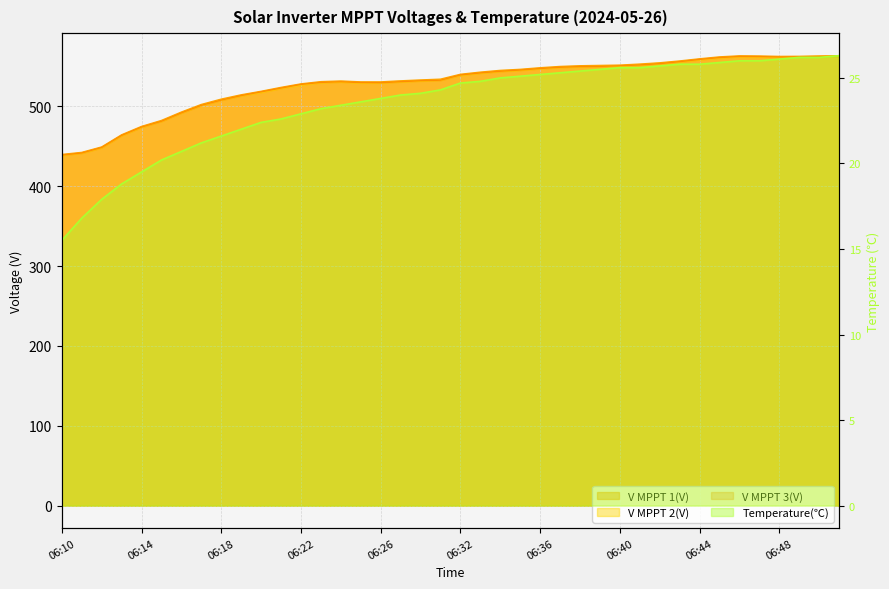

Reading left to right, list all the values displayed in this chart.

V MPPT 1(V): 06:10=439.7	06:11=442.3	06:12=449.1	06:13=464.3	06:14=474.8	06:15=482.3	06:16=492.8	06:17=502.3	06:18=509.0	06:19=514.4	06:20=518.8	06:21=523.7	06:22=528.1	06:23=530.9	06:24=531.7	06:25=530.6	06:26=530.6	06:27=531.9	06:28=533.0	06:29=534.0	06:32=540.1	06:33=542.8	06:34=545.0	06:35=546.3	06:36=548.3	06:37=549.9	06:38=550.8	06:39=551.2	06:40=551.6	06:41=552.9	06:42=554.5	06:43=556.8	06:44=559.5	06:45=561.9	06:46=563.2	06:47=563.0	06:48=562.5	06:49=562.6	06:50=563.1	06:51=563.4
V MPPT 2(V): 06:10=438.5	06:11=441.2	06:12=448.0	06:13=463.1	06:14=473.6	06:15=481.1	06:16=491.5	06:17=500.9	06:18=507.7	06:19=513.0	06:20=517.4	06:21=522.3	06:22=526.6	06:23=529.5	06:24=530.3	06:25=529.2	06:26=529.2	06:27=530.5	06:28=531.6	06:29=532.6	06:32=538.7	06:33=541.4	06:34=543.6	06:35=545.0	06:36=546.9	06:37=548.5	06:38=549.4	06:39=549.9	06:40=550.2	06:41=551.6	06:42=553.1	06:43=555.5	06:44=558.2	06:45=560.5	06:46=561.9	06:47=561.6	06:48=561.2	06:49=561.3	06:50=561.7	06:51=562.1
V MPPT 3(V): 06:10=438.9	06:11=441.5	06:12=448.4	06:13=463.5	06:14=474.0	06:15=481.3	06:16=491.8	06:17=501.2	06:18=507.8	06:19=513.4	06:20=518.1	06:21=522.8	06:22=527.4	06:23=529.9	06:24=530.7	06:25=529.7	06:26=529.5	06:27=530.8	06:28=532.0	06:29=532.7	06:32=539.2	06:33=541.8	06:34=543.9	06:35=545.4	06:36=547.3	06:37=548.9	06:38=549.7	06:39=550.0	06:40=550.7	06:41=551.8	06:42=553.4	06:43=555.9	06:44=558.7	06:45=561.0	06:46=562.4	06:47=562.2	06:48=561.7	06:49=561.9	06:50=562.1	06:51=562.4
Temperature(℃): 06:10=15.5	06:11=16.8	06:12=17.9	06:13=18.8	06:14=19.5	06:15=20.2	06:16=20.7	06:17=21.2	06:18=21.6	06:19=22.0	06:20=22.4	06:21=22.6	06:22=22.9	06:23=23.2	06:24=23.4	06:25=23.6	06:26=23.8	06:27=24.0	06:28=24.1	06:29=24.3	06:32=24.7	06:33=24.8	06:34=25.0	06:35=25.1	06:36=25.2	06:37=25.3	06:38=25.4	06:39=25.5	06:40=25.6	06:41=25.6	06:42=25.7	06:43=25.8	06:44=25.8	06:45=25.9	06:46=26.0	06:47=26.0	06:48=26.1	06:49=26.2	06:50=26.2	06:51=26.3